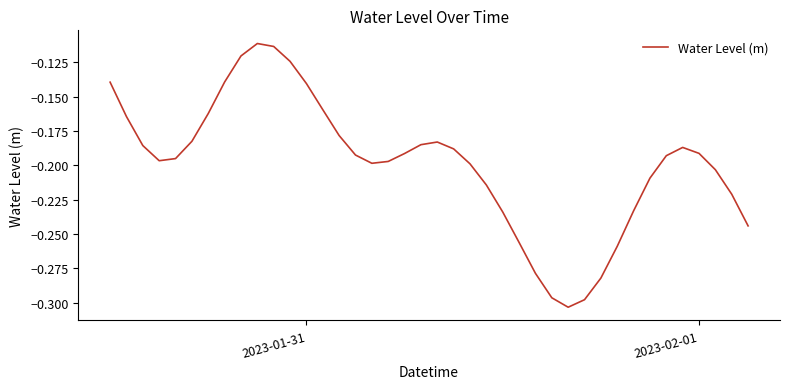

What is the average value?

-0.2